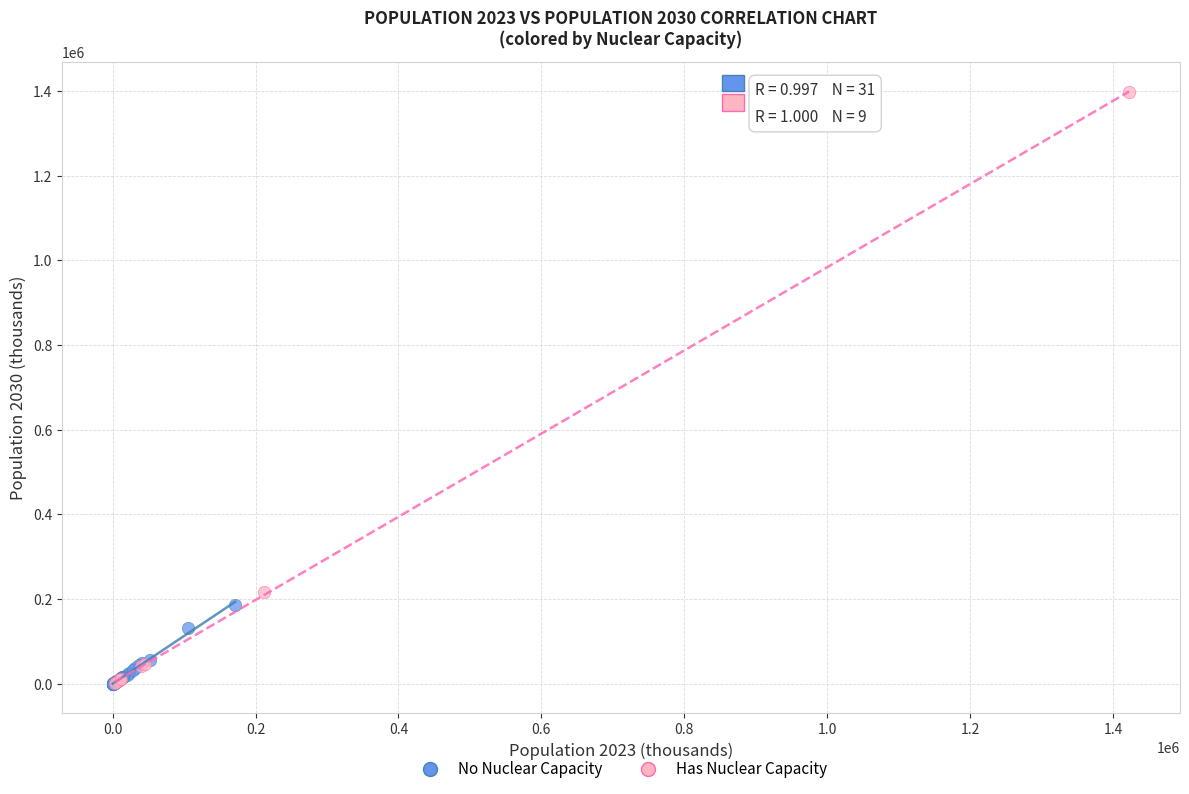

Which series has the widest spread of Y values?

Has Nuclear Capacity